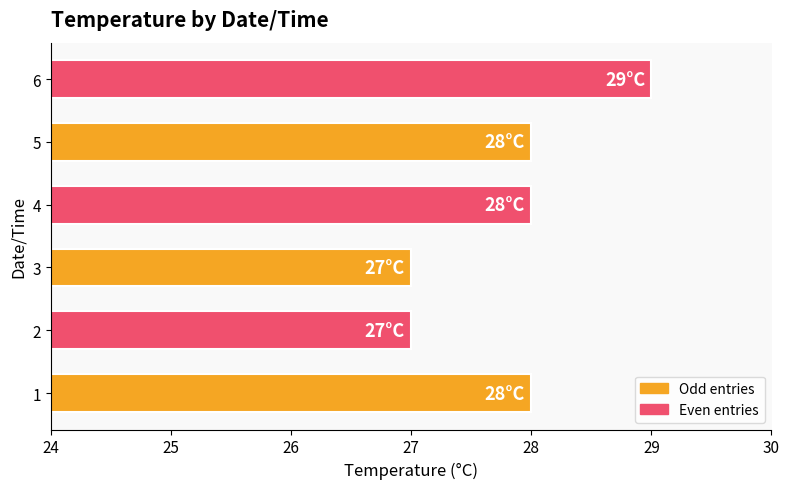

Reading bottom to top, extract all data points from this chart.

28	27	27	28	28	29